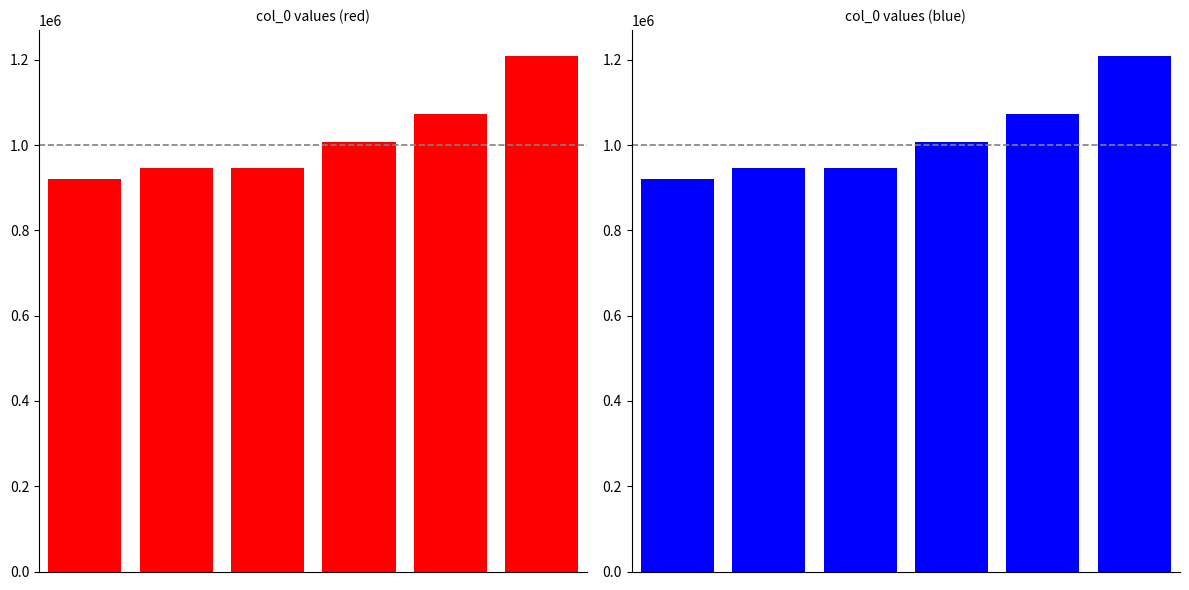

Are the bars grouped side by side (vs. stacked)?

No